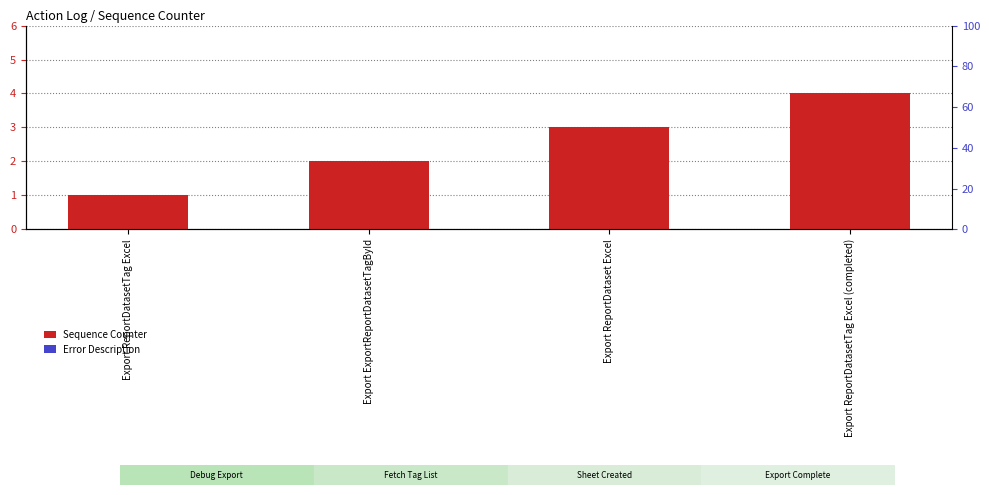

List the series in order of their overall mean, lowest first.

Error Description, Sequence Counter